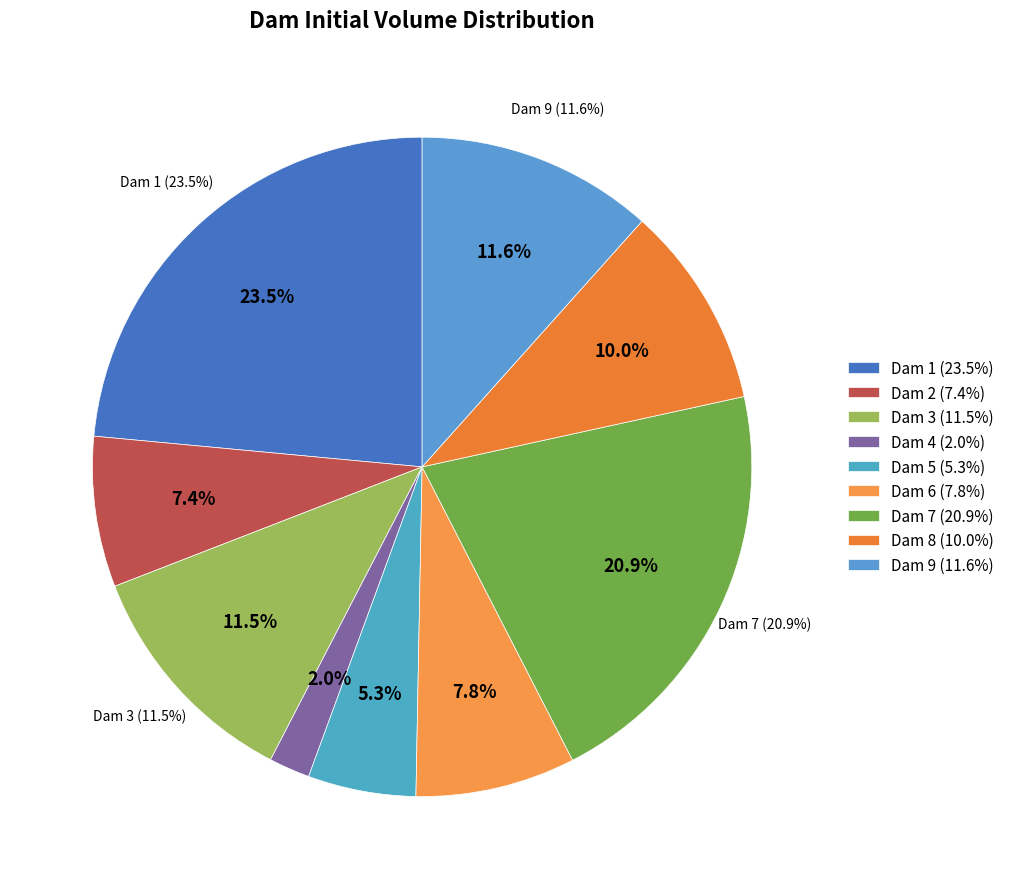

To the nearest percent, what percentage of the pie is Dam 3?

12%